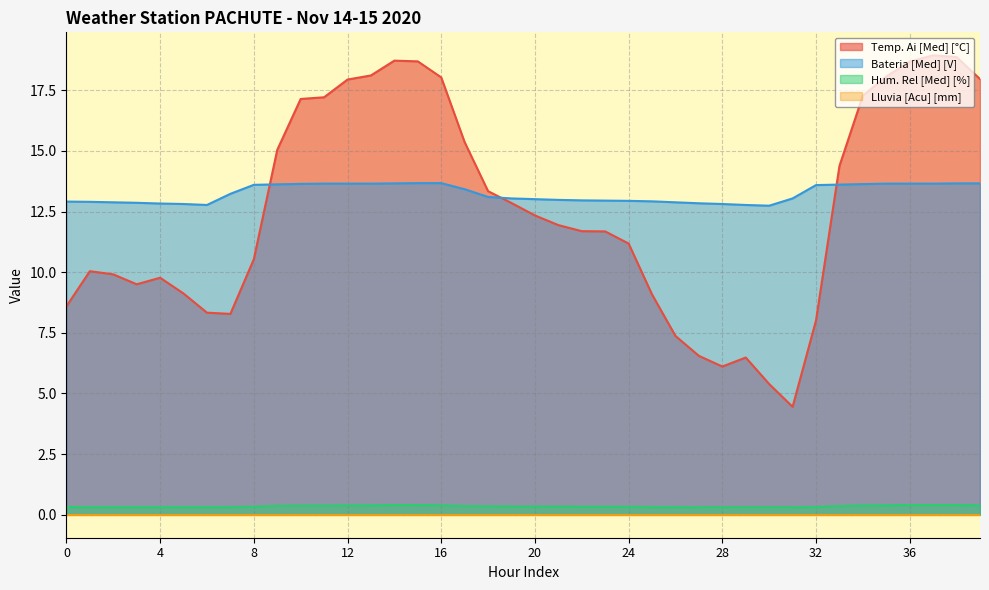

Does the chart have visible grid lines?

Yes